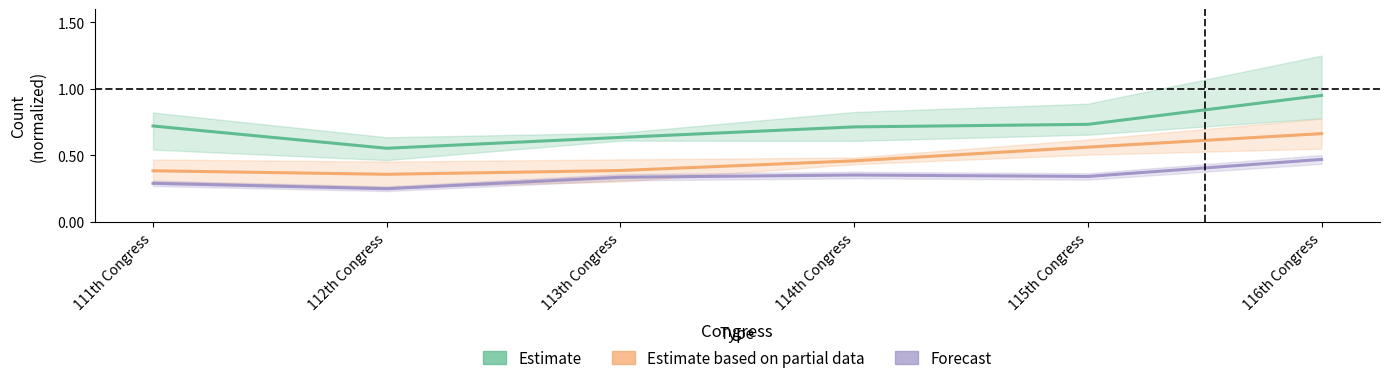

Which series has the largest total across all categories?

Estimate